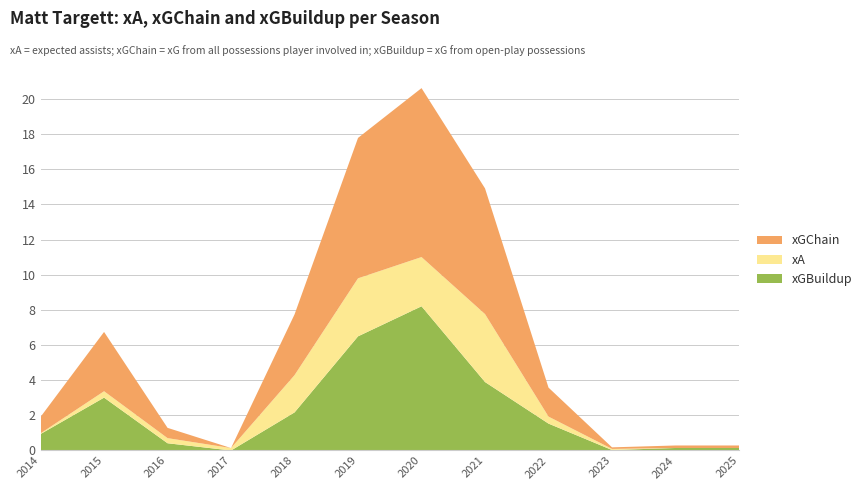

Reading right to left, transcribe all the data shown in this chart.

xA: 2025=0.0	2024=0.0	2023=0.1	2022=0.4	2021=3.9	2020=2.8	2019=3.3	2018=2.1	2017=0.1	2016=0.3	2015=0.4	2014=0.0
xGChain: 2025=0.1	2024=0.1	2023=0.1	2022=1.6	2021=7.2	2020=9.6	2019=8.0	2018=3.5	2017=0.0	2016=0.6	2015=3.4	2014=0.9
xGBuildup: 2025=0.1	2024=0.1	2023=0.0	2022=1.5	2021=3.9	2020=8.2	2019=6.5	2018=2.2	2017=0.0	2016=0.4	2015=3.0	2014=0.9